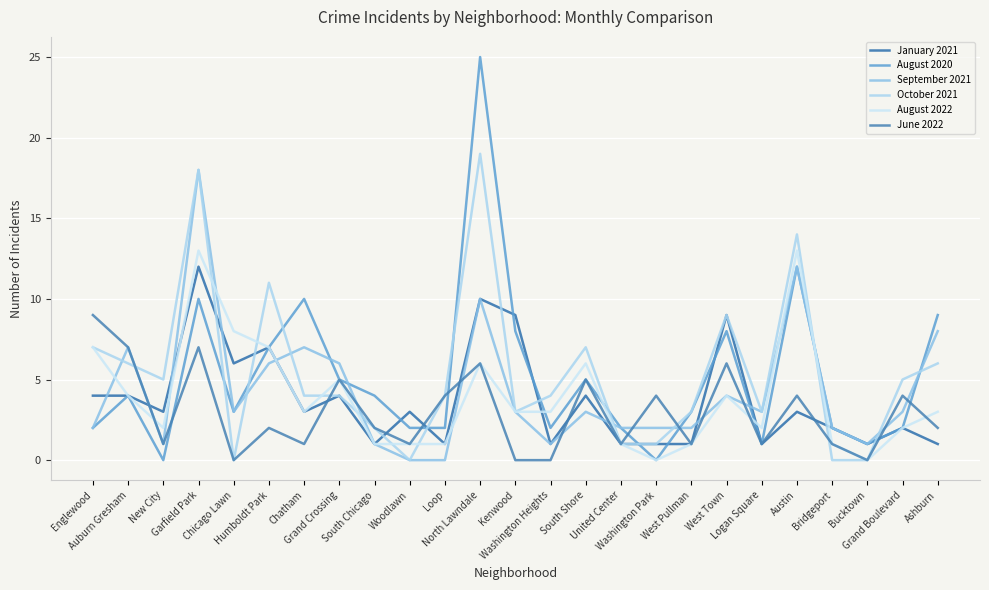

Rank the categories by August 2020 value from highest to lowest.

North Lawndale, Austin, Garfield Park, Chatham, Ashburn, Kenwood, West Town, Humboldt Park, Grand Crossing, South Shore, Auburn Gresham, South Chicago, Chicago Lawn, West Pullman, Englewood, Woodlawn, Loop, Washington Heights, United Center, Bridgeport, Grand Boulevard, Logan Square, Bucktown, New City, Washington Park